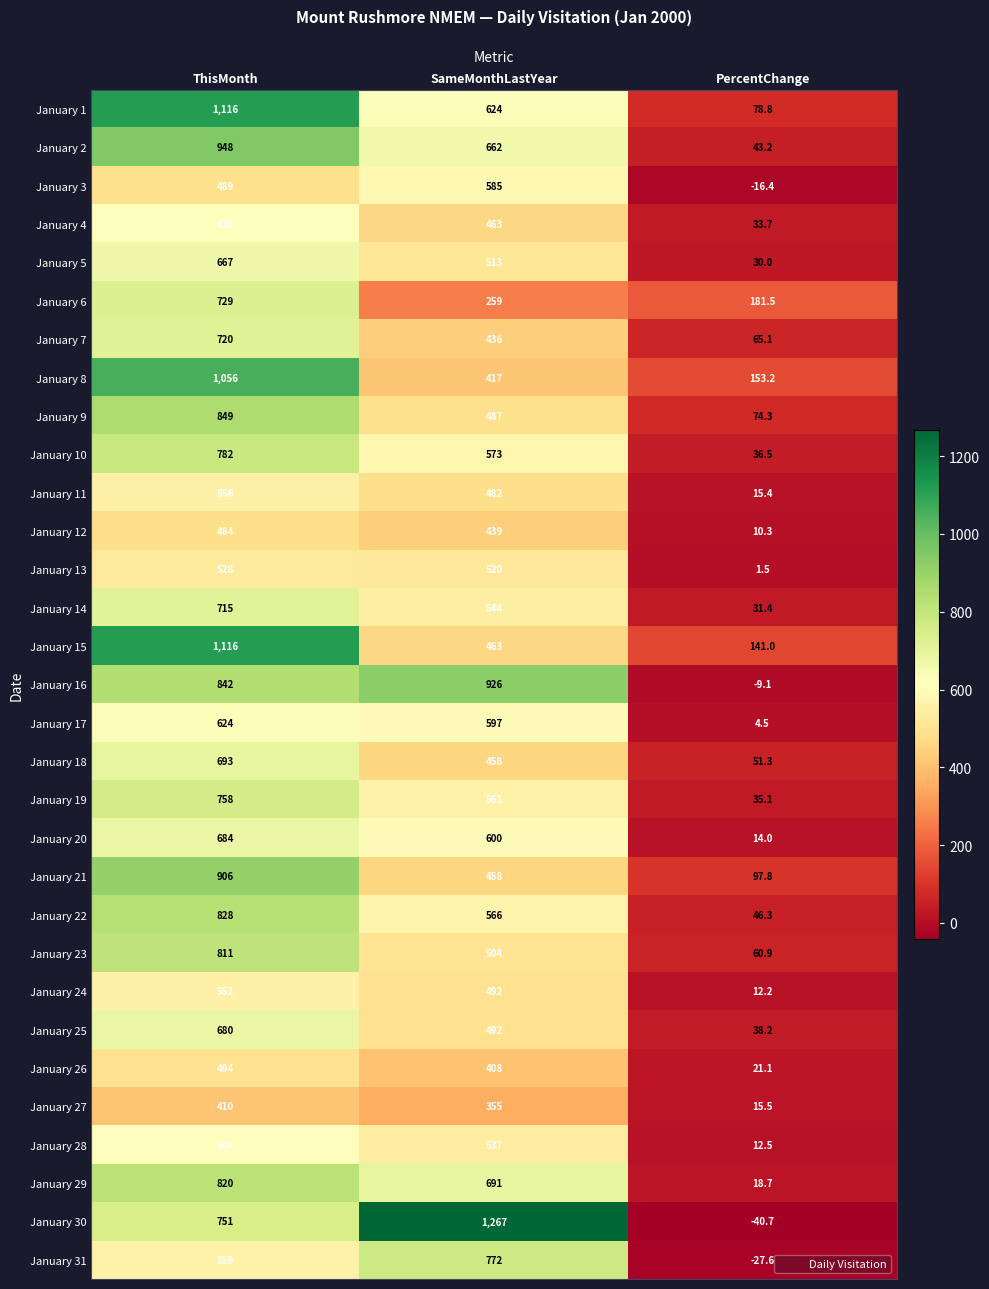

Is the value of January 11 at ThisMonth greater than the value of January 5 at ThisMonth?

No